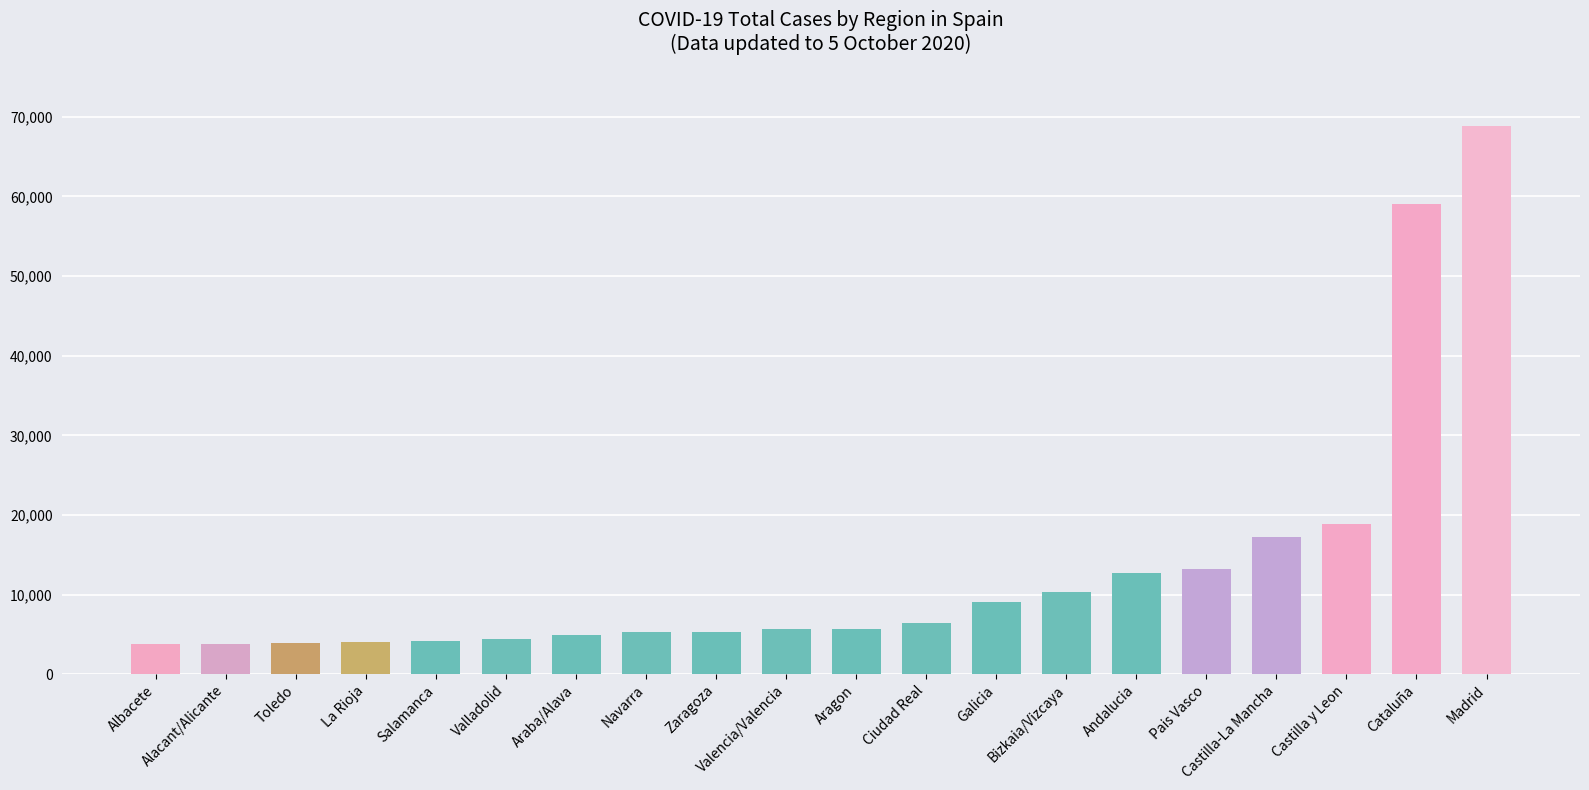

What is the label of the 14th bar from the right?

Araba/Alava